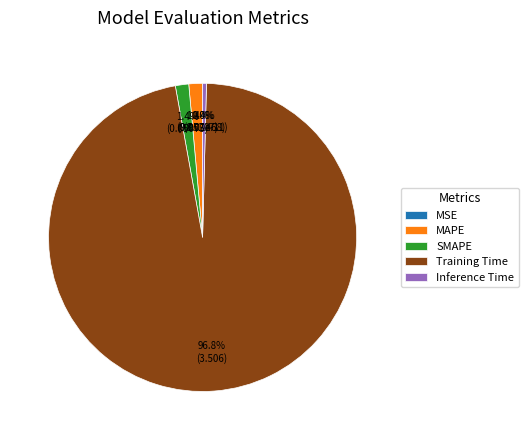

To the nearest percent, what is the combined percentage of Inference Time and MAPE?

2%